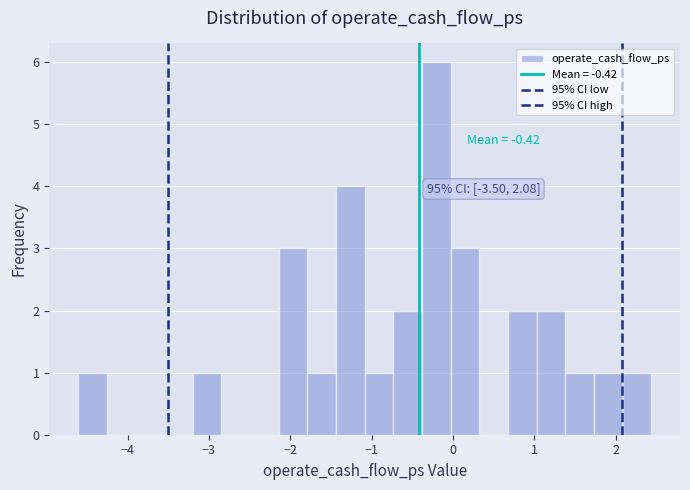

Read against the x-axis, roughly where is the centre of the tallest bar?

-0.2